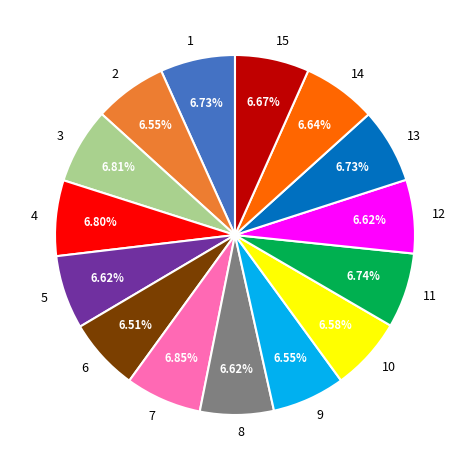

What percentage is the 12 slice, to the nearest percent?

7%